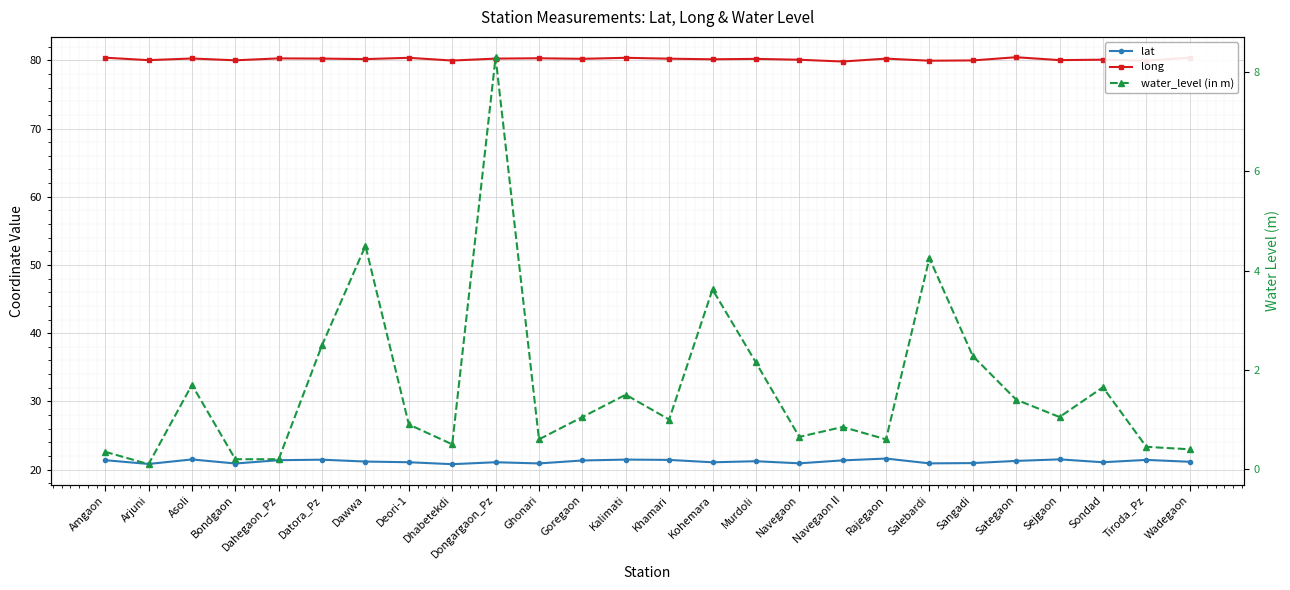

What is the difference between the maximum and minimum values in the lat series?

0.8